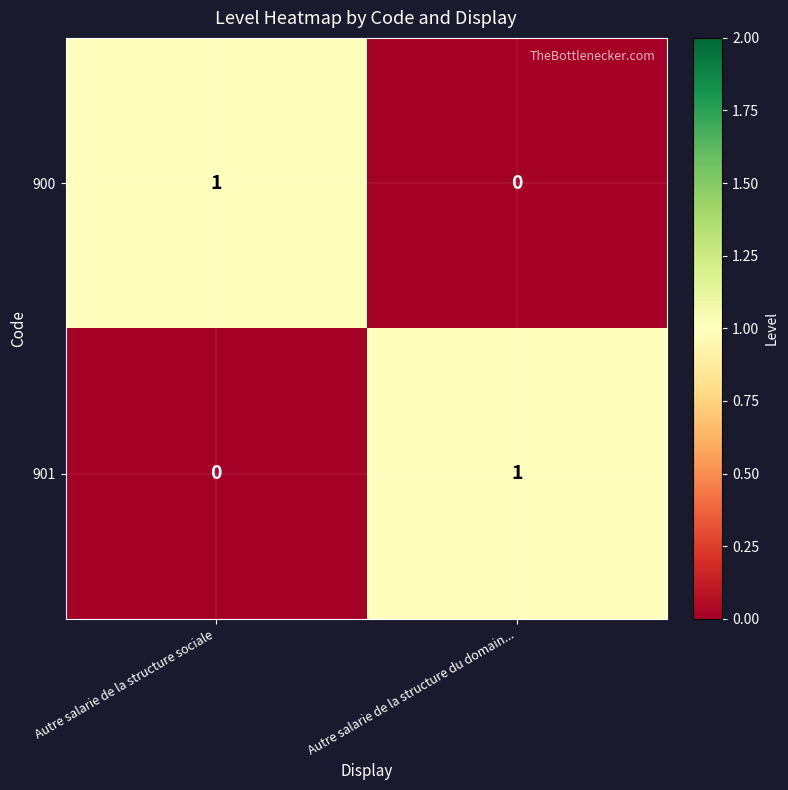

Rank the series at Autre salarie de la structure sociale from lowest to highest value.

901, 900